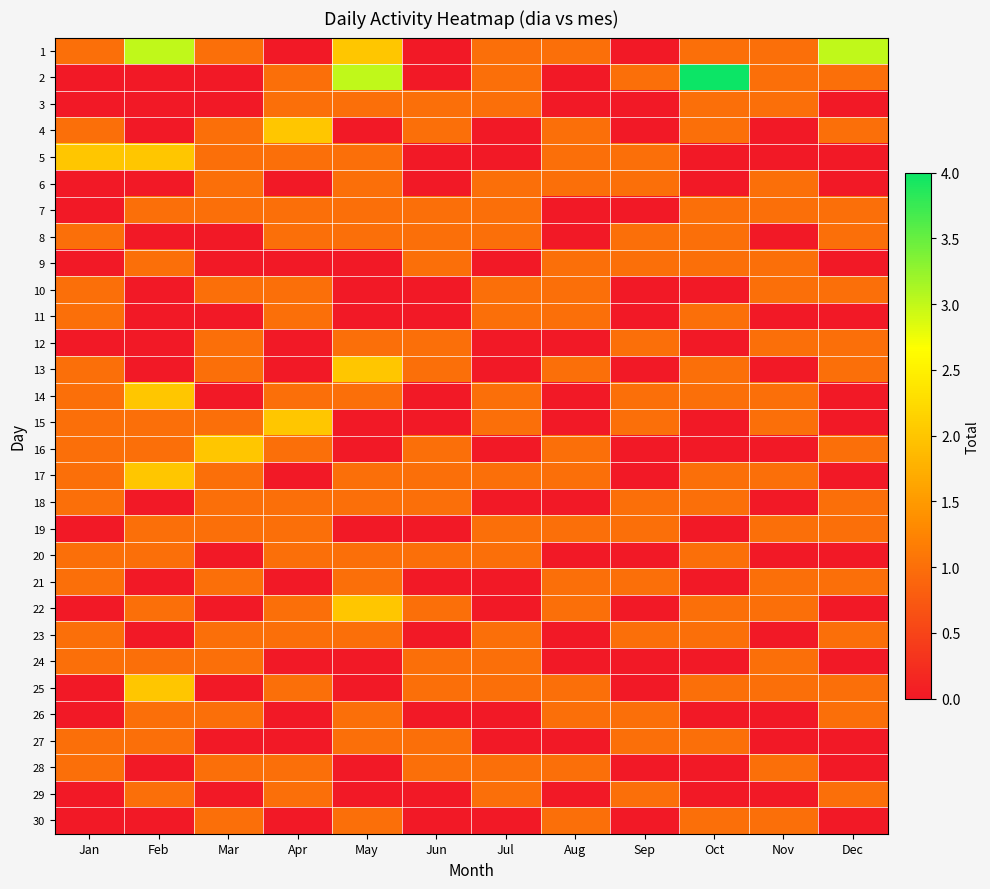

Which category has the highest value across all series?

Oct